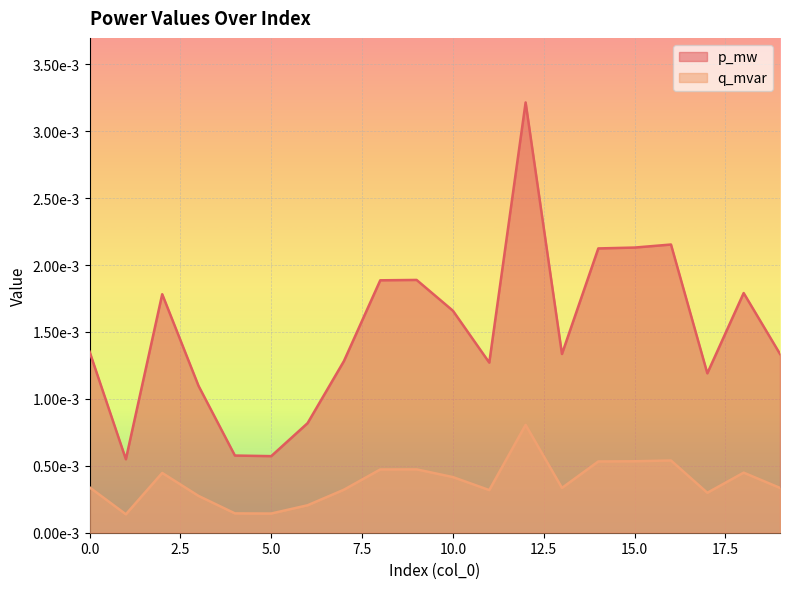

Count the q_mvar values in the range 0 to 1.

20